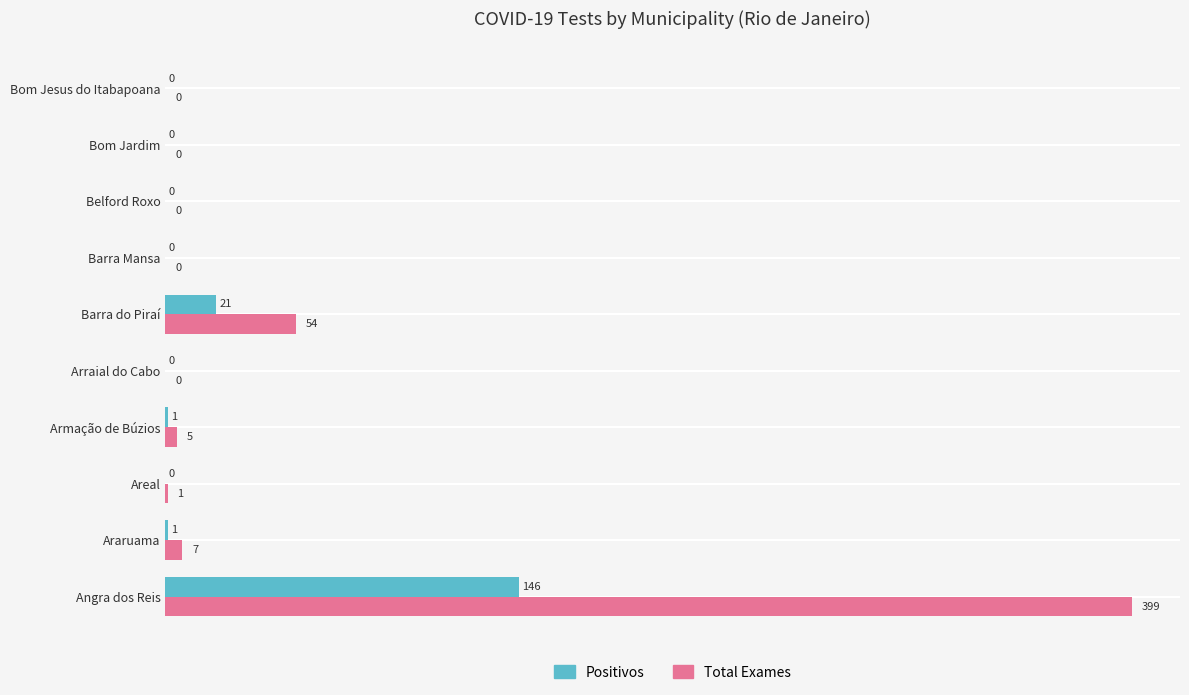

What is the greatest value displayed?

399